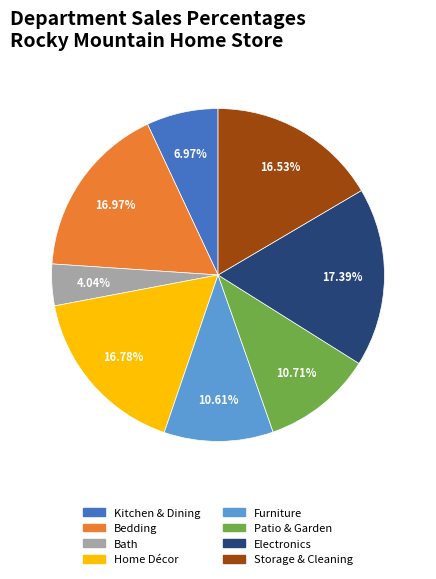

To the nearest percent, what is the combined percentage of Bedding and Furniture?

28%